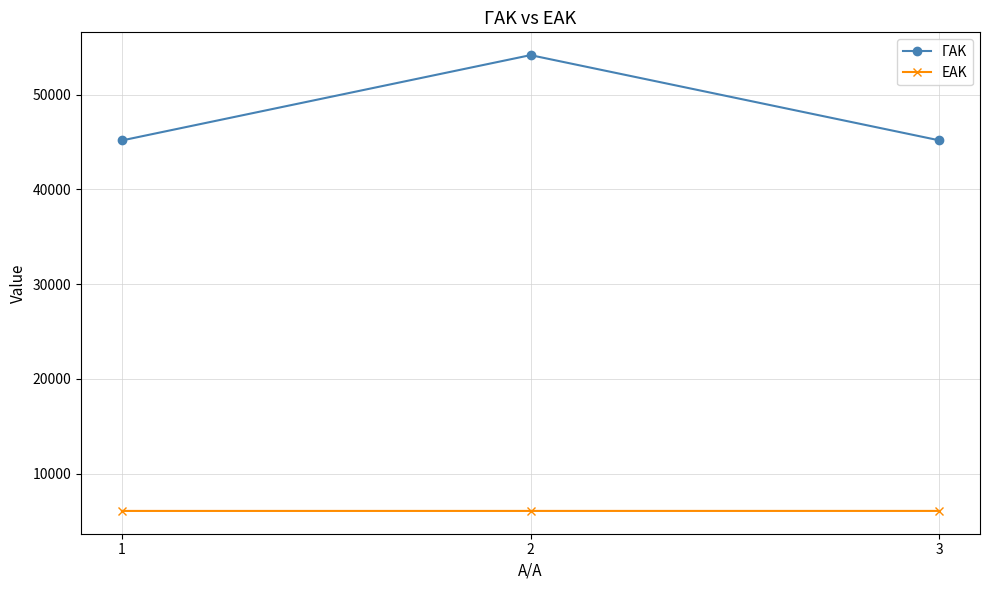

Is the value of ΓΑΚ at 2 greater than the value of ΕΑΚ at 1?

Yes